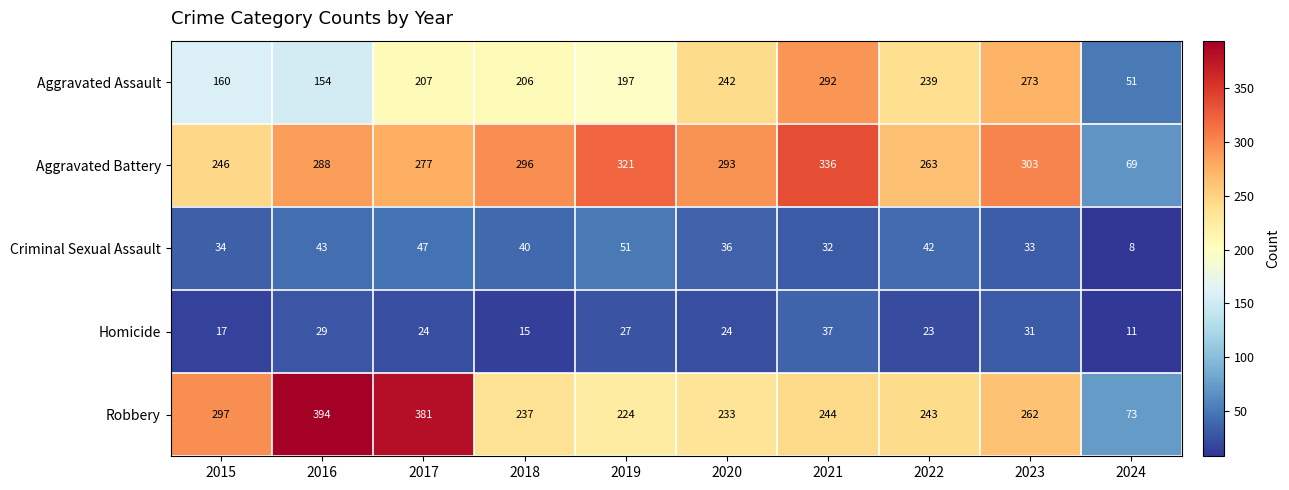

At how many categories does at least one series exceed 60?

10